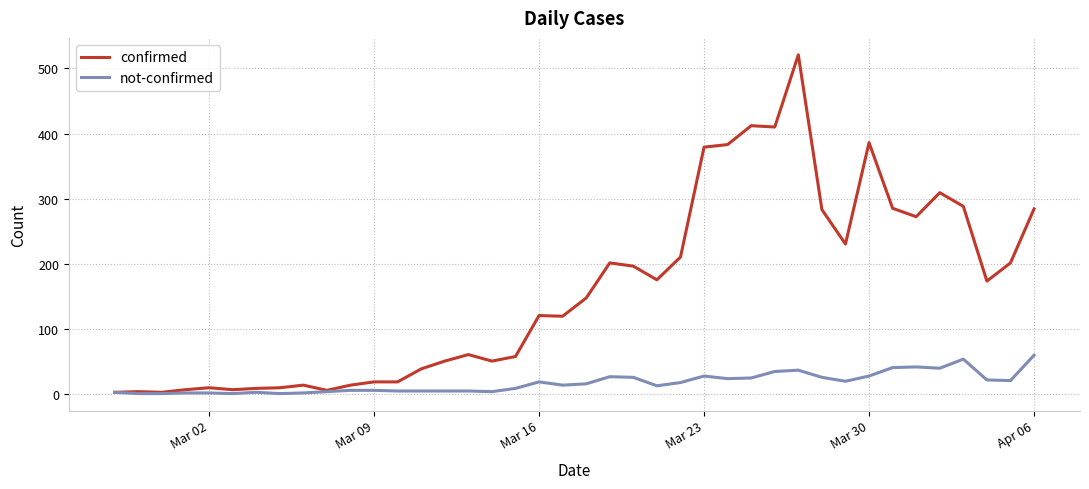

Count the number of data series in this chart.

2